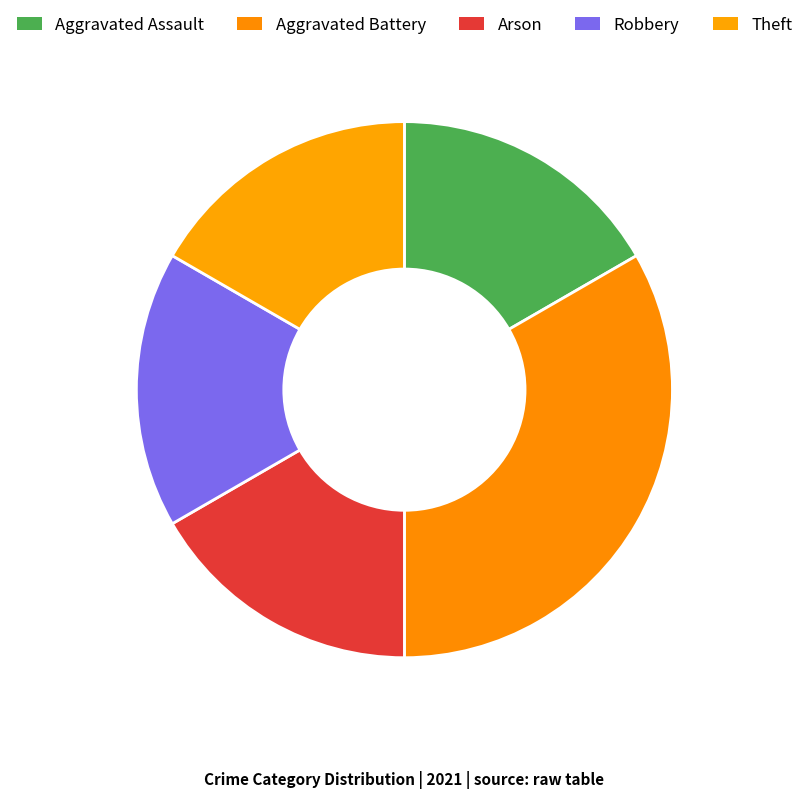

To the nearest percent, what is the average slice percentage?

20%